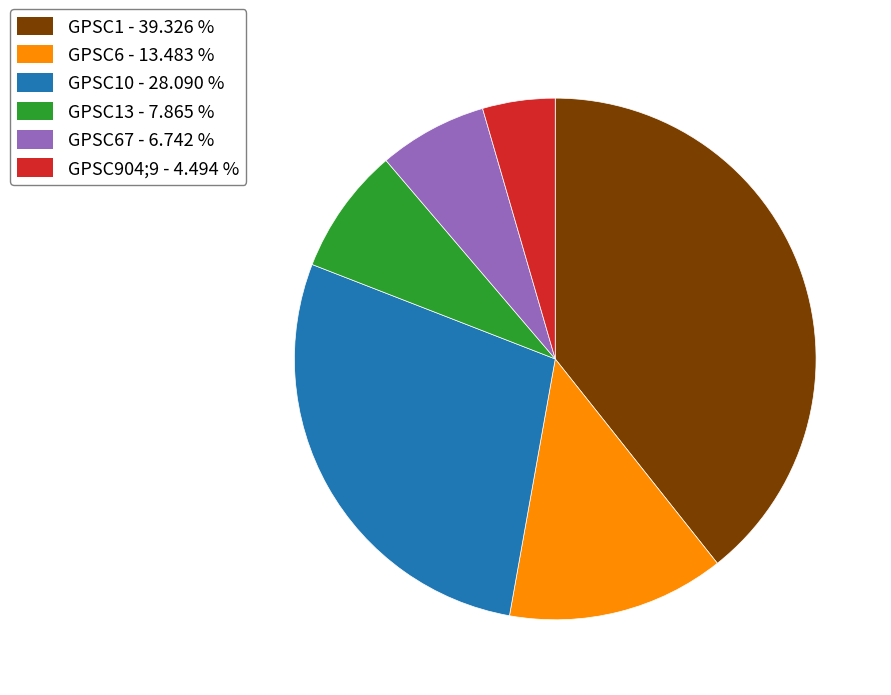

Rank the categories by value from lowest to highest.

GPSC904;9 - 4.494 %, GPSC67 - 6.742 %, GPSC13 - 7.865 %, GPSC6 - 13.483 %, GPSC10 - 28.090 %, GPSC1 - 39.326 %